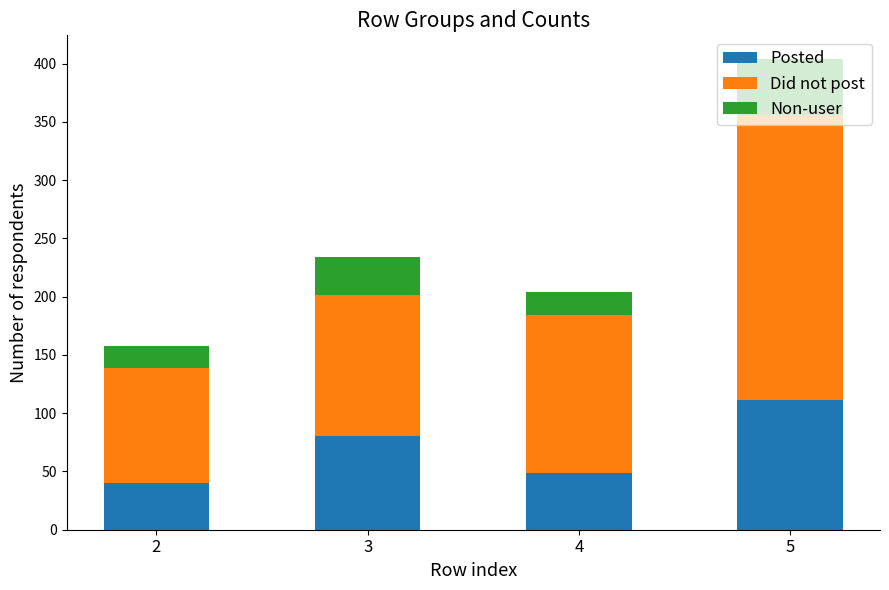

At which category is the sum across all series the highest?

5